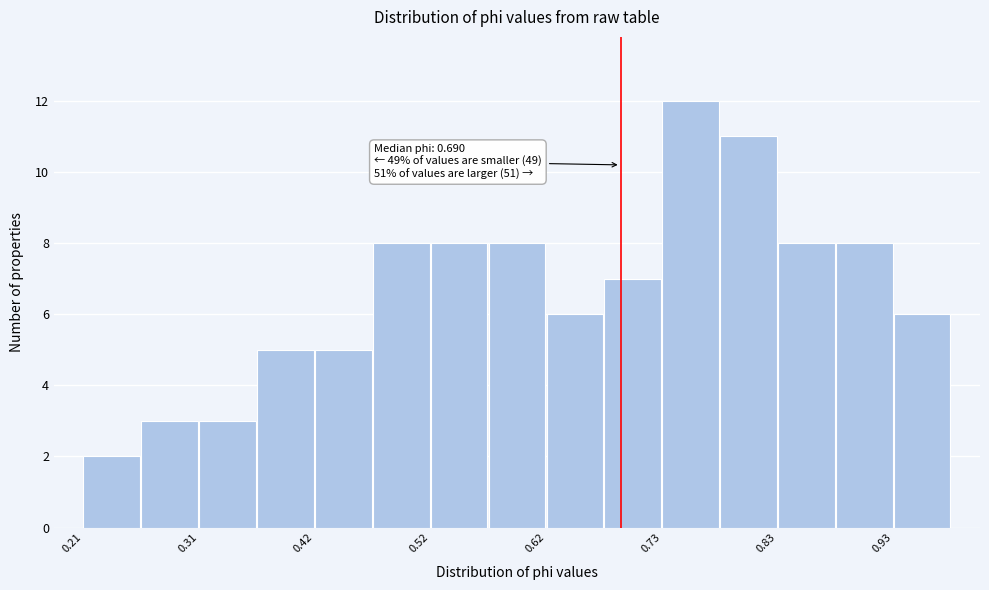

Around what value on the x-axis is the tallest bar? Give the approximate position of its centre, as read against the axis.

0.76